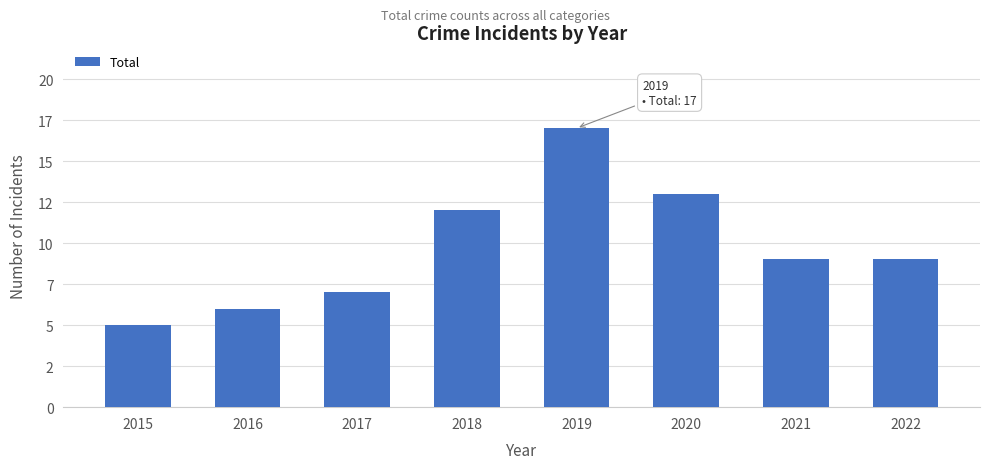

Approximately how many times larger is the value at 2016 compared to 2015?

1.2